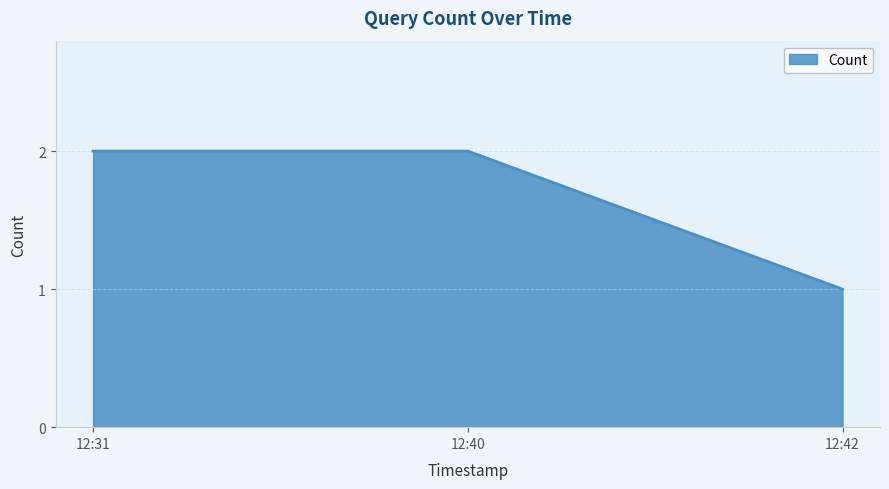

Which label corresponds to the smallest value in the chart?

12:42